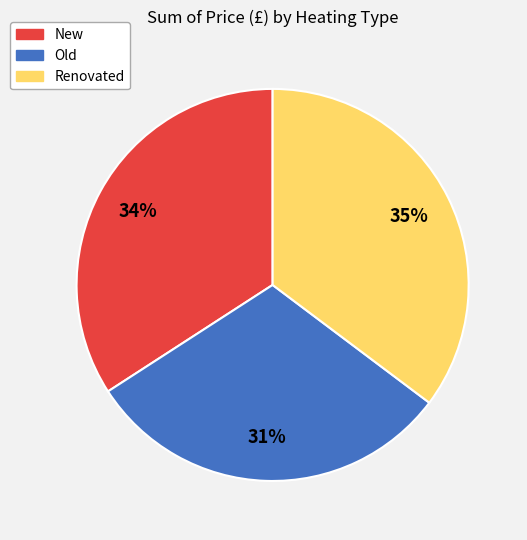

Is the sum of Old and Renovated greater than half?

Yes